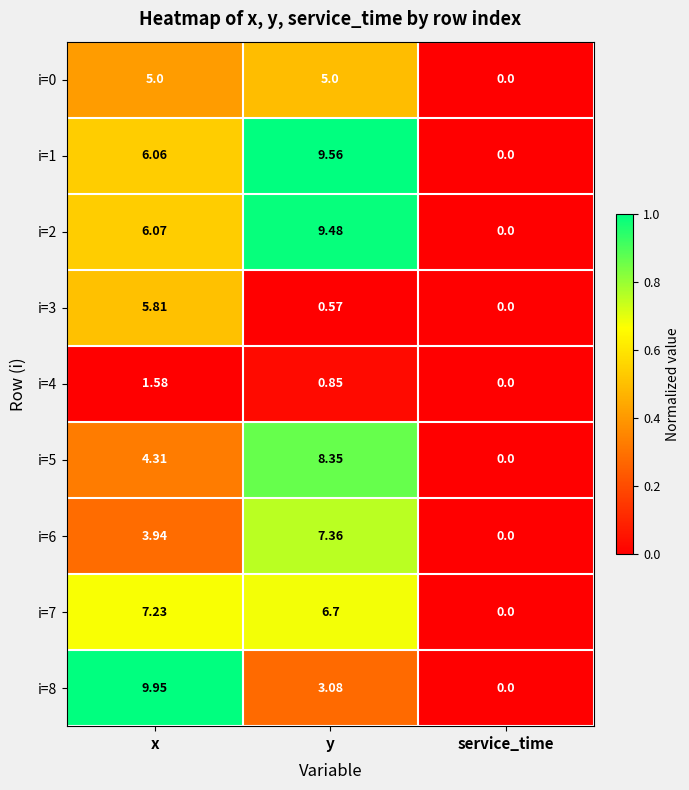

Where is i=5 nearest to the value 4?

x